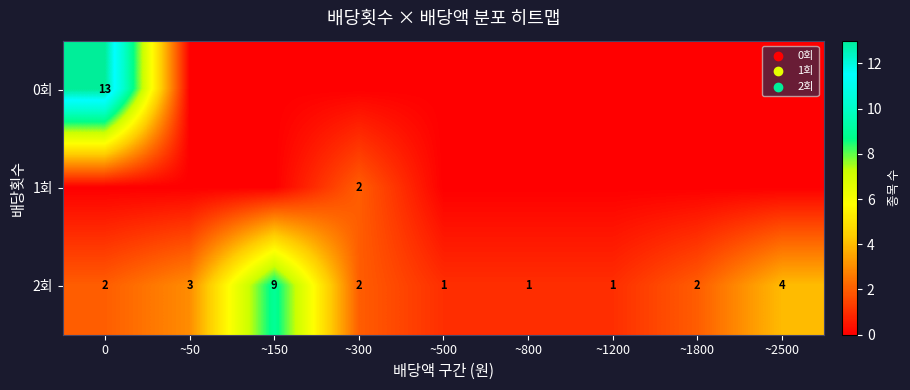

At how many categories does at least one series exceed 11?

1